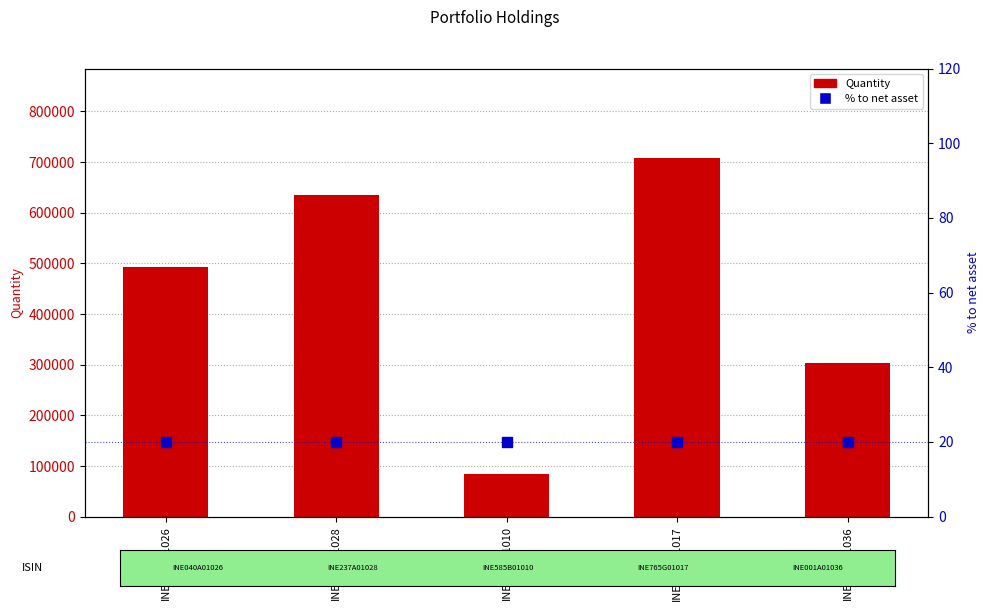

At how many categories does at least one series exceed 130924?

4